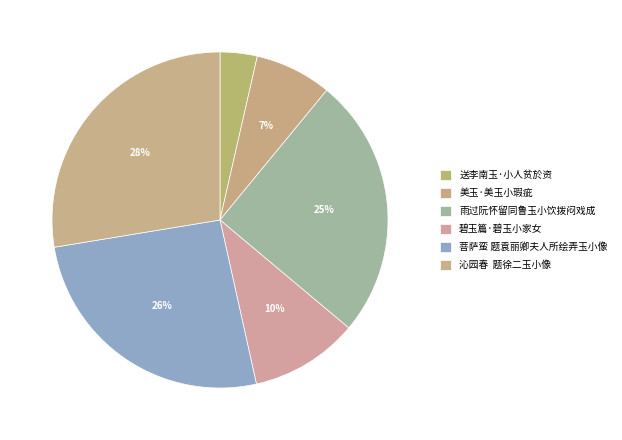

Count the number of slices in the pie.

6